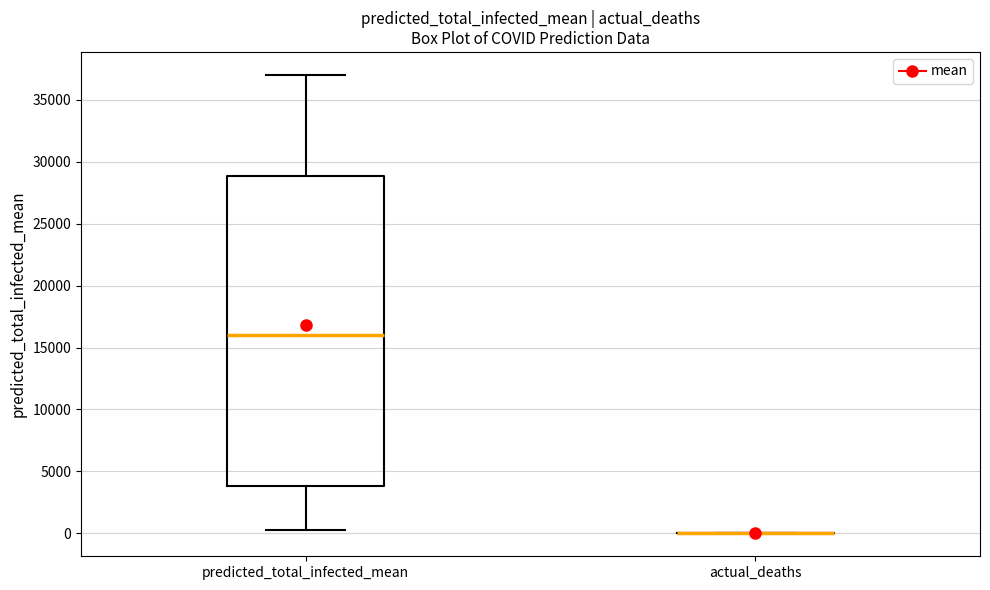

Reading left to right, transcribe this box plot: for each box, give where its median line is, the range the box spans, and where its two whiskers end, as read against the y-axis. The values are not printed on the chart, so give them approximately, as read against the axis.

predicted_total_infected_mean: median 16000, box 4000 to 29000, whiskers 500 to 37000
actual_deaths: box collapsed to a line at 0, whiskers 0 to 0